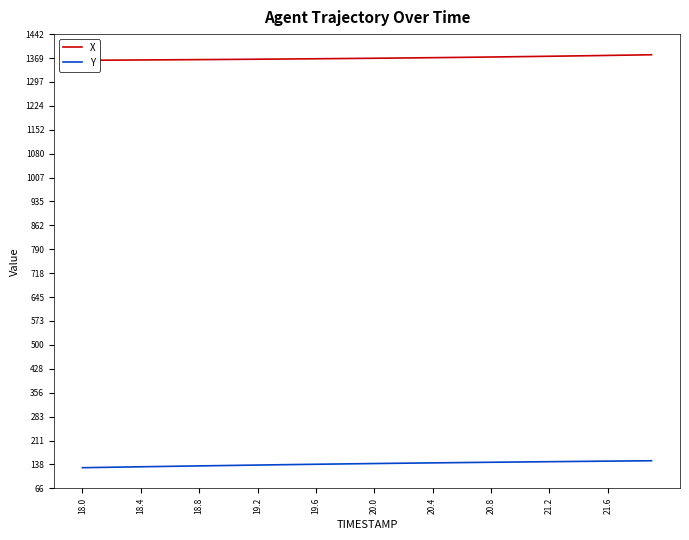

What is the highest value of the Y series?

149.6